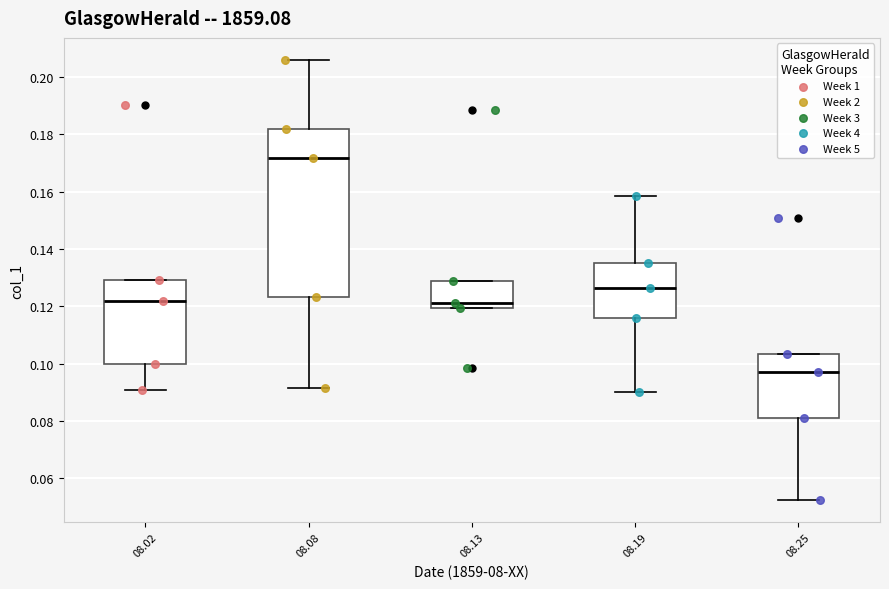

Reading left to right, read every box against the y-axis: the position of its median line, the range the box covers, and the ends of its whiskers. The values are not printed on the chart, so give them approximately, as read against the axis.

08.02: median 0.122, box 0.100 to 0.130, whiskers 0.090 to 0.130
08.08: median 0.172, box 0.124 to 0.182, whiskers 0.092 to 0.206
08.13: median 0.122, box 0.120 to 0.128, whiskers 0.120 to 0.128
08.19: median 0.126, box 0.116 to 0.134, whiskers 0.090 to 0.158
08.25: median 0.098, box 0.082 to 0.104, whiskers 0.052 to 0.104